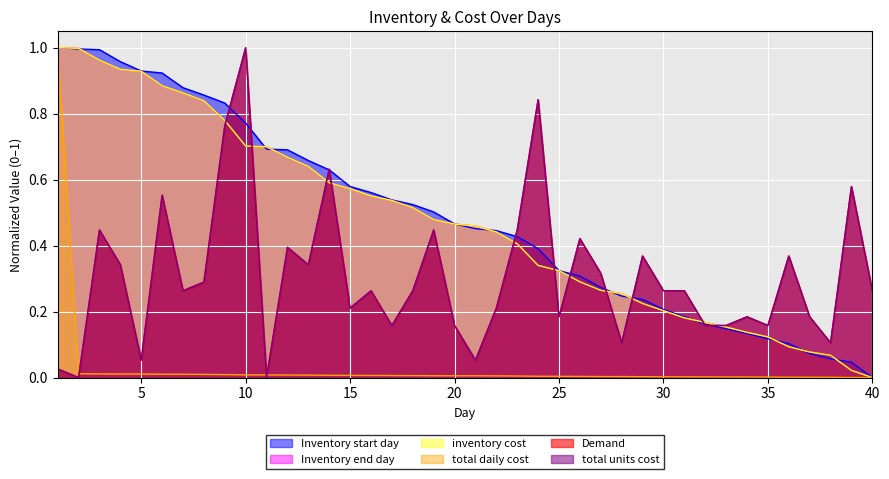

The Inventory start day series shows 1.2 at 11. True or false?

False